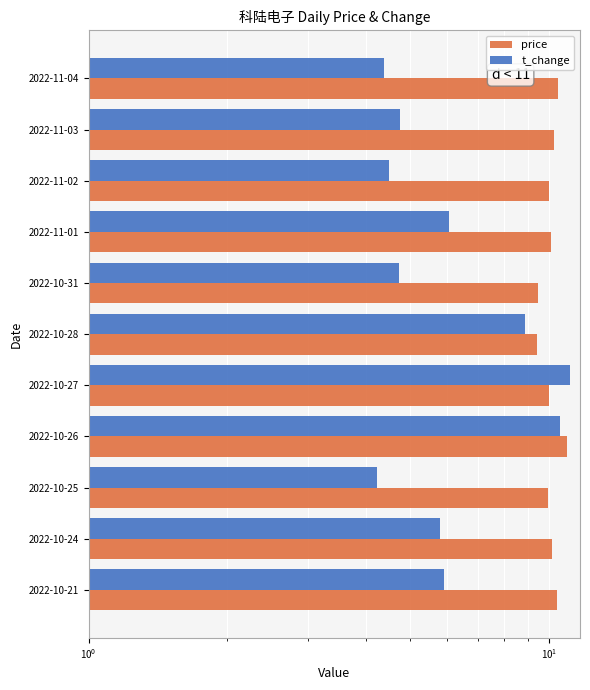

Which series has the largest total across all categories?

price